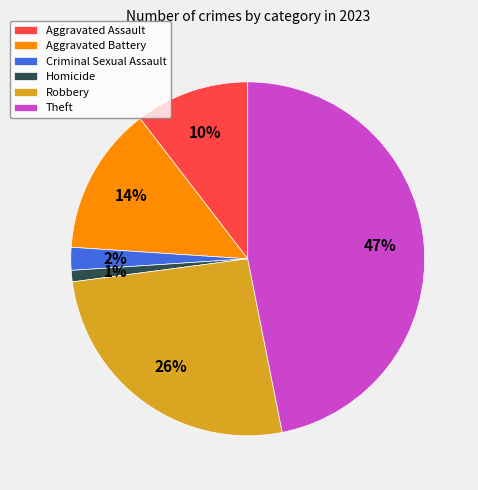

To the nearest percent, what is the difference between the largest and smallest slice percentages?

46%